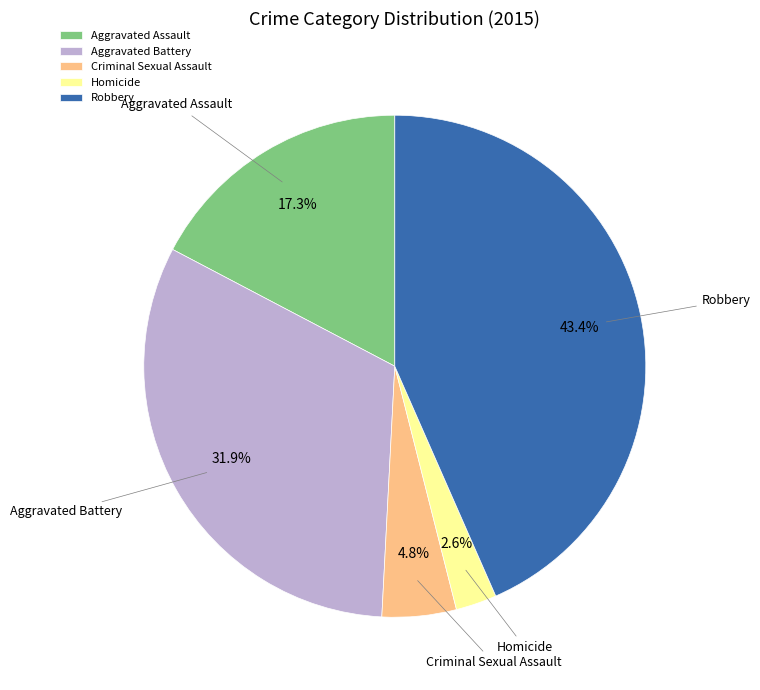

How many slices are in this pie chart?

5